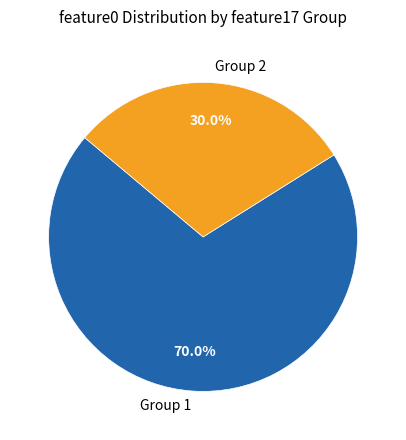

Is Group 2 the majority of the pie?

No